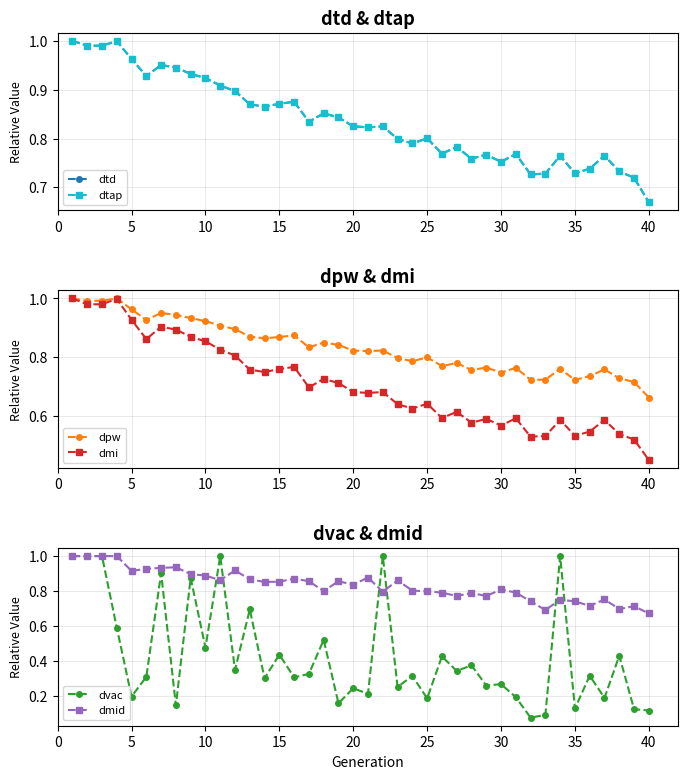

What is the difference between the second highest and second lowest values in the dpw series?

0.3